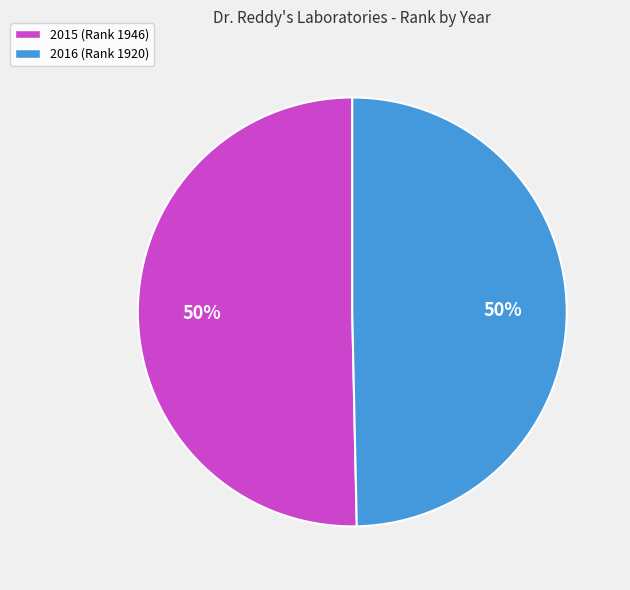

Do 2016 and 2015 together represent more than half of the pie?

Yes